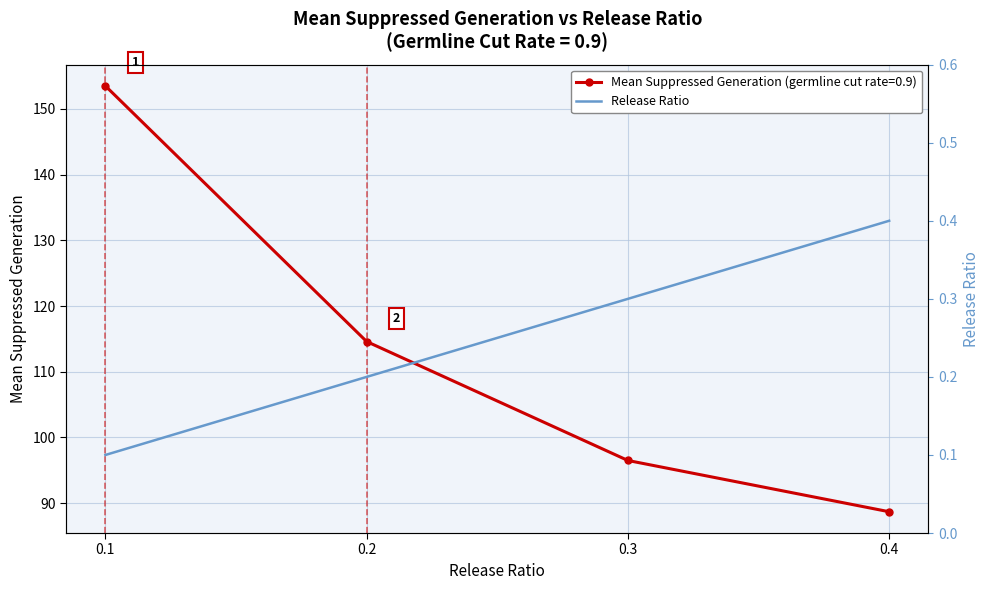

Rank the categories by Mean Suppressed Generation (germline cut rate=0.9) value from lowest to highest.

0.4, 0.3, 0.2, 0.1